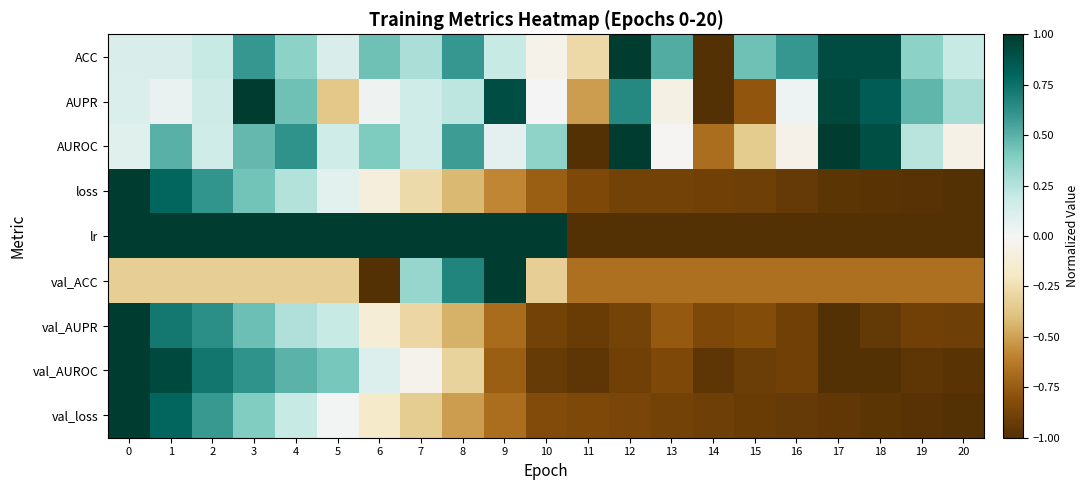

Reading right to left, what are all the values shown in this chart?

ACC: 20=0.2	19=0.4	18=0.9	17=0.9	16=0.6	15=0.4	14=-1.0	13=0.5	12=1.0	11=-0.3	10=-0.0	9=0.2	8=0.6	7=0.3	6=0.4	5=0.1	4=0.4	3=0.6	2=0.2	1=0.1	0=0.1
AUPR: 20=0.3	19=0.5	18=0.8	17=0.9	16=0.0	15=-0.8	14=-1.0	13=-0.1	12=0.7	11=-0.5	10=0.0	9=0.9	8=0.2	7=0.2	6=0.0	5=-0.4	4=0.4	3=1.0	2=0.2	1=0.0	0=0.1
AUROC: 20=-0.1	19=0.2	18=0.9	17=1.0	16=-0.1	15=-0.3	14=-0.7	13=-0.0	12=1.0	11=-1.0	10=0.4	9=0.1	8=0.6	7=0.2	6=0.4	5=0.2	4=0.6	3=0.5	2=0.2	1=0.5	0=0.1
loss: 20=-1.0	19=-1.0	18=-1.0	17=-1.0	16=-0.9	15=-0.9	14=-0.9	13=-0.9	12=-0.9	11=-0.8	10=-0.7	9=-0.6	8=-0.4	7=-0.3	6=-0.1	5=0.1	4=0.3	3=0.4	2=0.6	1=0.8	0=1.0
lr: 20=-1.0	19=-1.0	18=-1.0	17=-1.0	16=-1.0	15=-1.0	14=-1.0	13=-1.0	12=-1.0	11=-1.0	10=1.0	9=1.0	8=1.0	7=1.0	6=1.0	5=1.0	4=1.0	3=1.0	2=1.0	1=1.0	0=1.0
val_ACC: 20=-0.7	19=-0.7	18=-0.7	17=-0.7	16=-0.7	15=-0.7	14=-0.7	13=-0.7	12=-0.7	11=-0.7	10=-0.3	9=1.0	8=0.7	7=0.3	6=-1.0	5=-0.3	4=-0.3	3=-0.3	2=-0.3	1=-0.3	0=-0.3
val_AUPR: 20=-0.9	19=-0.9	18=-0.9	17=-1.0	16=-0.9	15=-0.8	14=-0.9	13=-0.8	12=-0.9	11=-0.9	10=-0.9	9=-0.7	8=-0.4	7=-0.3	6=-0.1	5=0.2	4=0.3	3=0.4	2=0.6	1=0.7	0=1.0
val_AUROC: 20=-1.0	19=-1.0	18=-1.0	17=-1.0	16=-0.9	15=-0.9	14=-1.0	13=-0.8	12=-0.9	11=-1.0	10=-0.9	9=-0.7	8=-0.3	7=-0.0	6=0.1	5=0.4	4=0.5	3=0.6	2=0.7	1=0.9	0=1.0
val_loss: 20=-1.0	19=-1.0	18=-1.0	17=-1.0	16=-0.9	15=-0.9	14=-0.9	13=-0.9	12=-0.9	11=-0.9	10=-0.8	9=-0.7	8=-0.5	7=-0.3	6=-0.2	5=0.0	4=0.2	3=0.4	2=0.6	1=0.8	0=1.0